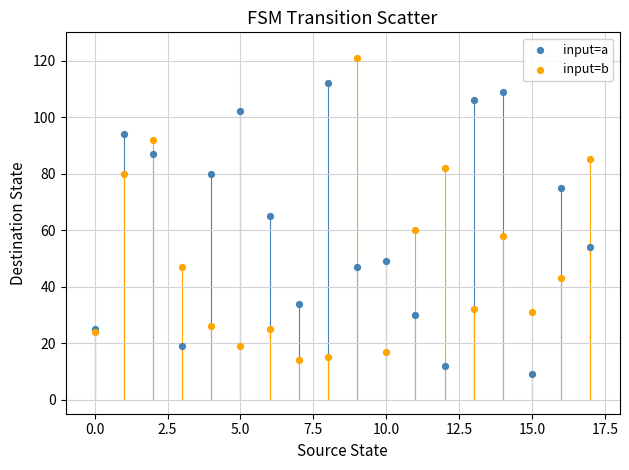

Which series reaches the maximum Y coordinate?

input=b